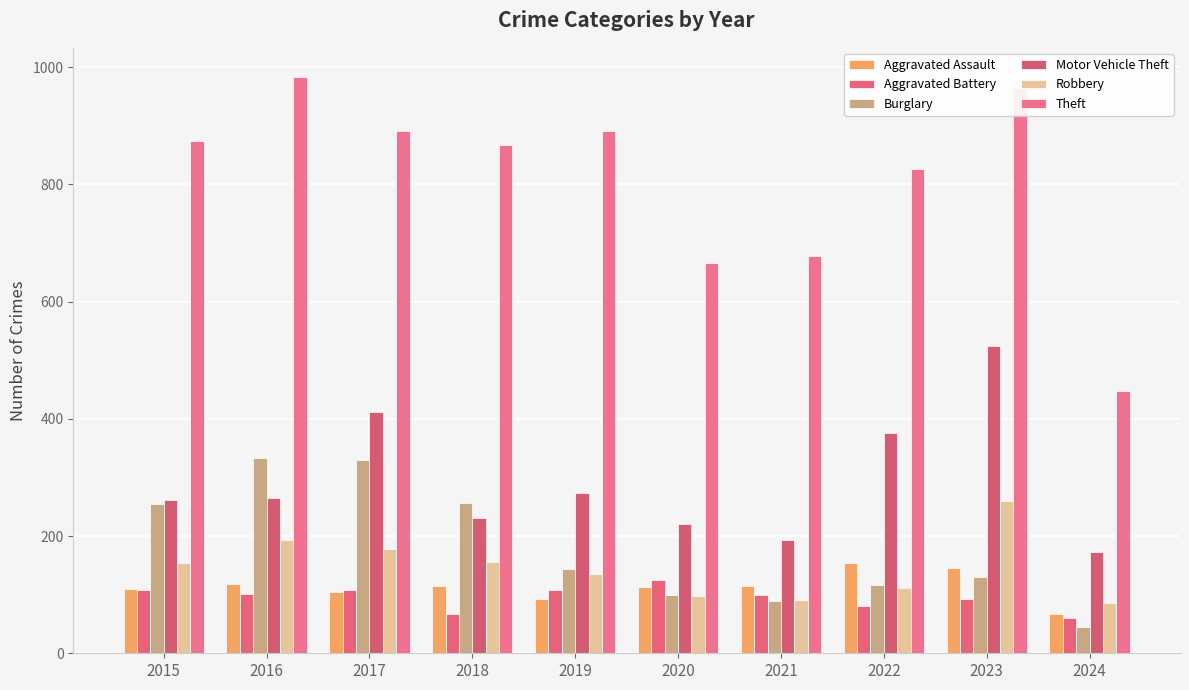

At which category is the sum across all series the highest?

2023